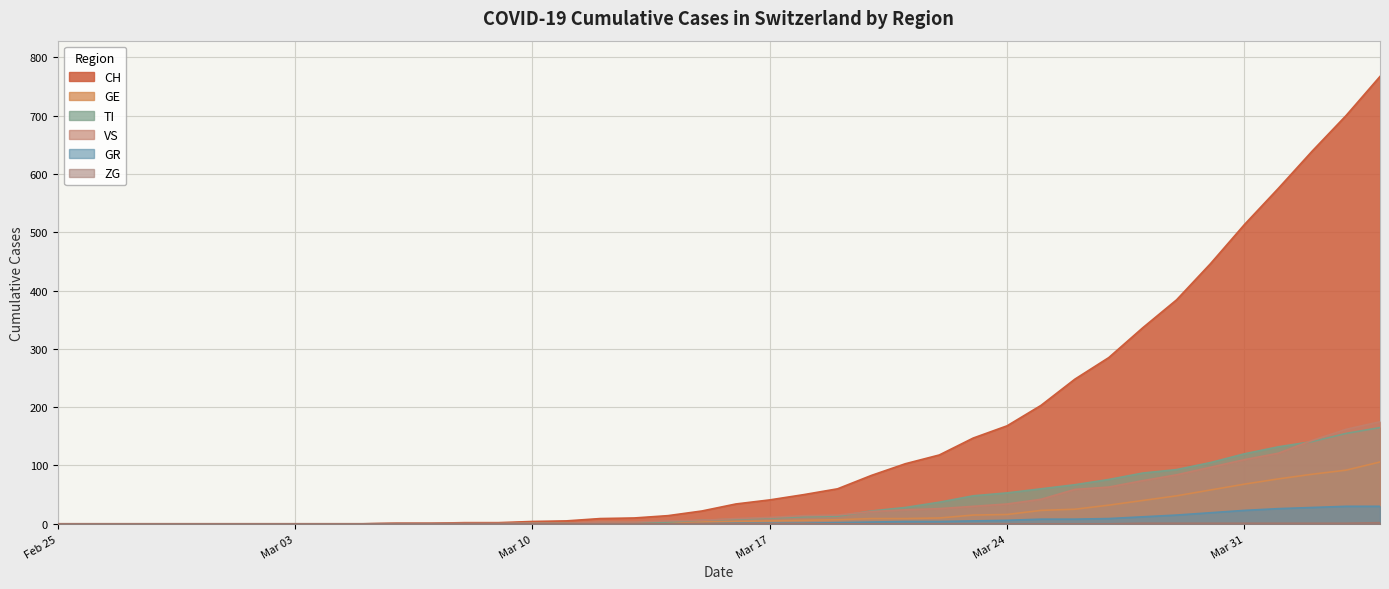

What is the difference between the second highest and second lowest values in the ZG series?

1